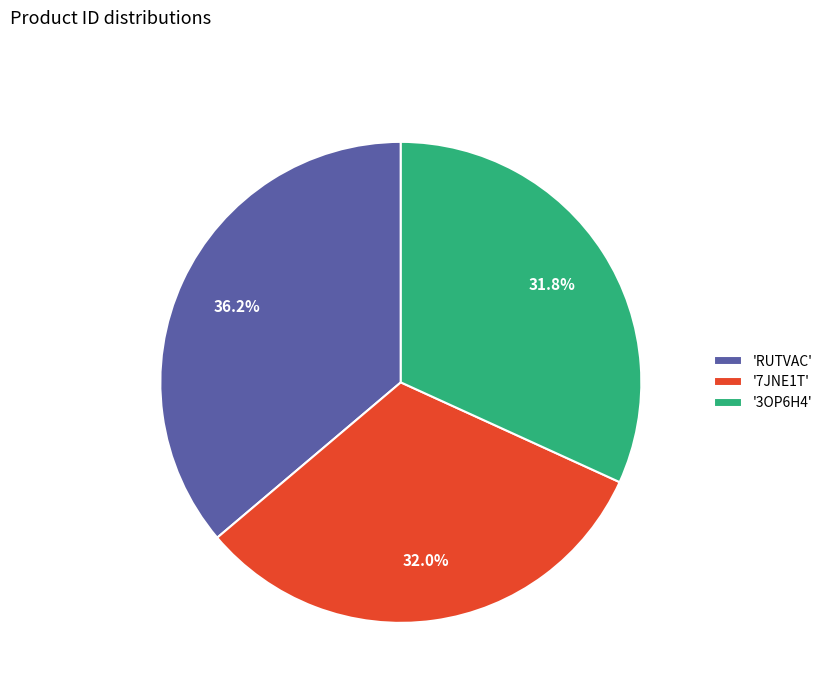

Approximately how many times larger is the value at '3OP6H4' compared to '7JNE1T'?

1.0